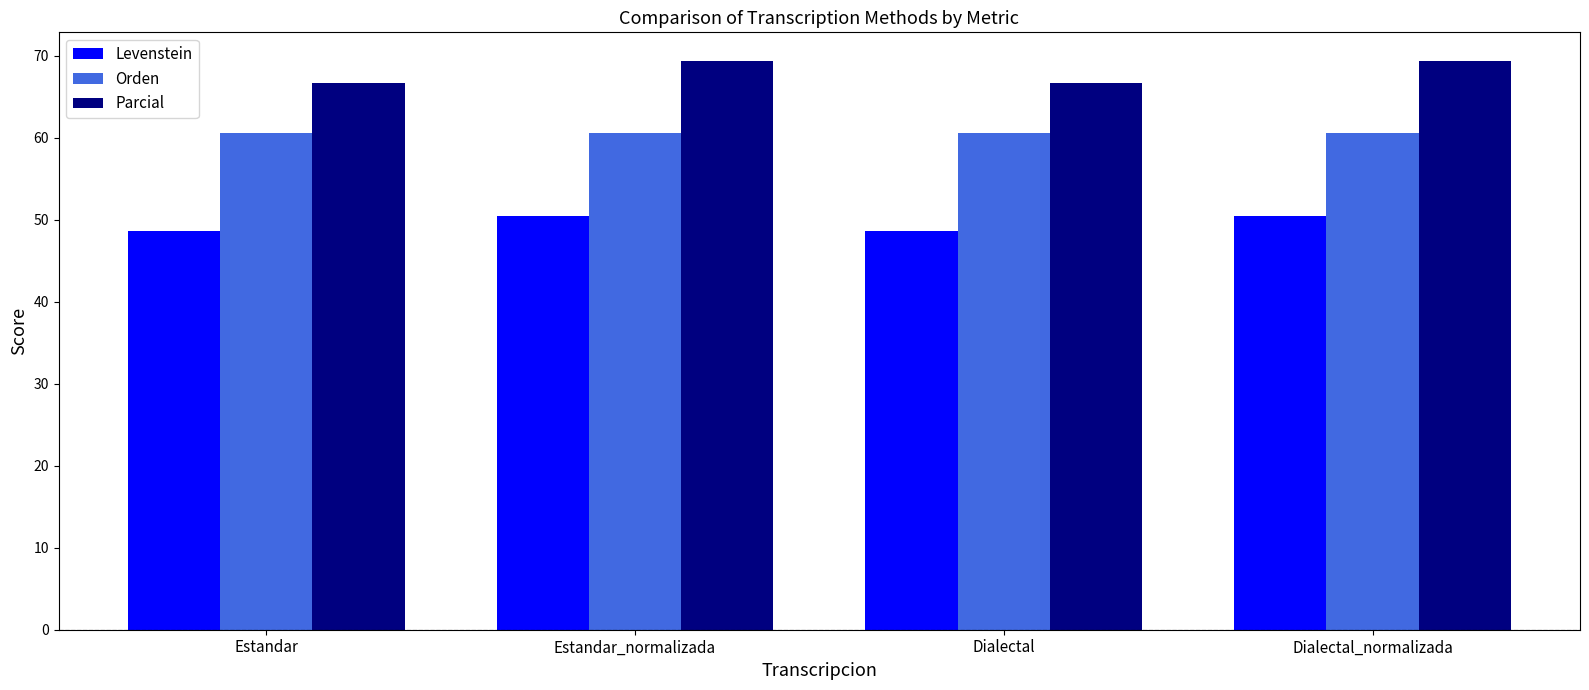

How many distinct data groups are displayed?

3